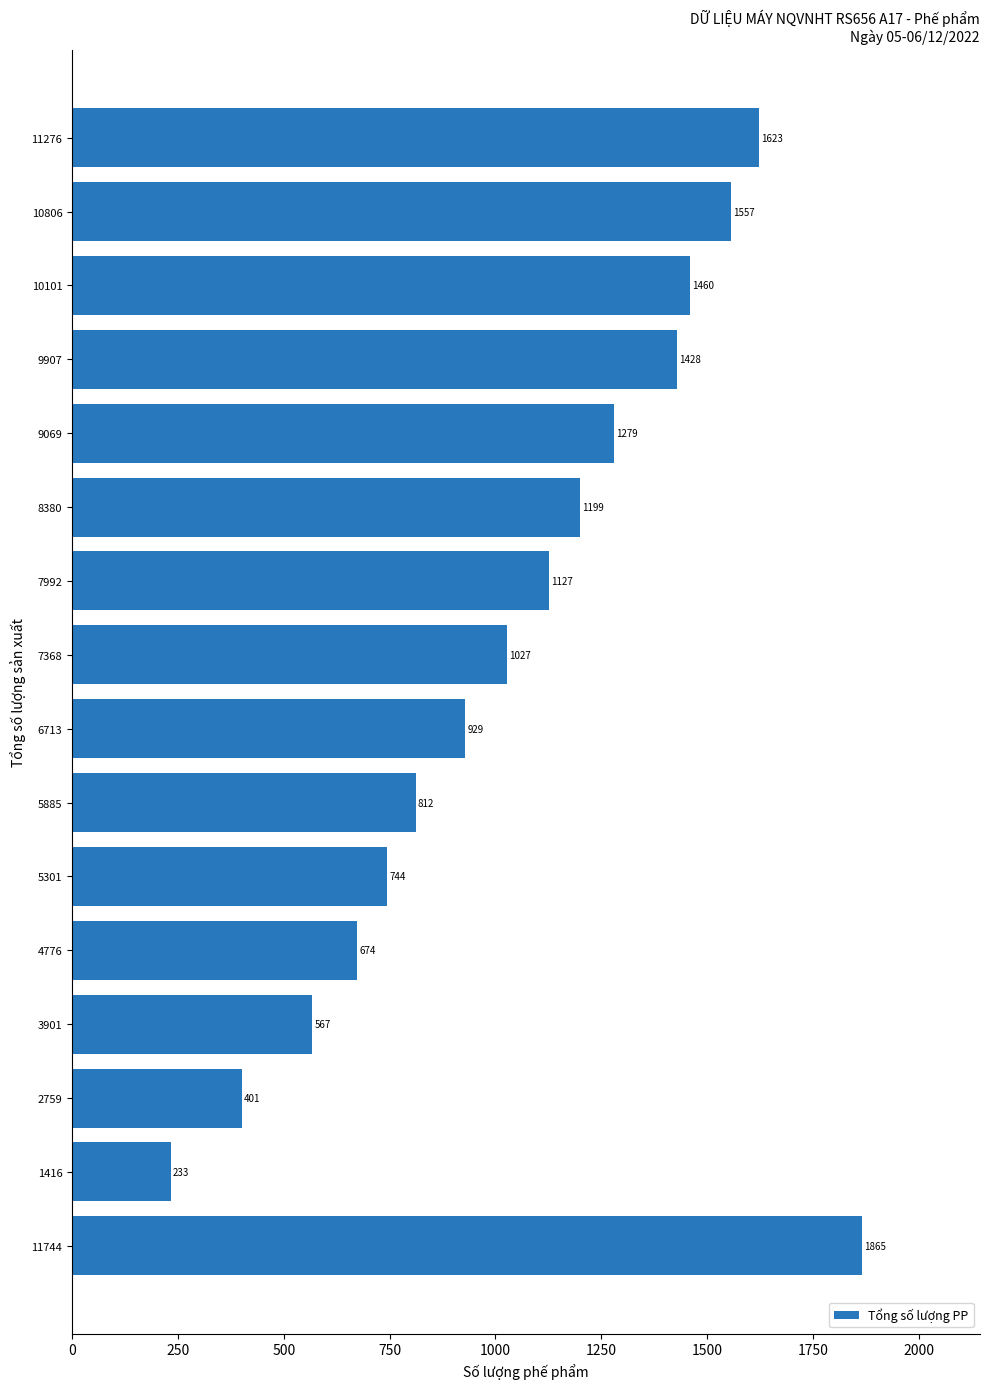

What is the sum of all values?

16925